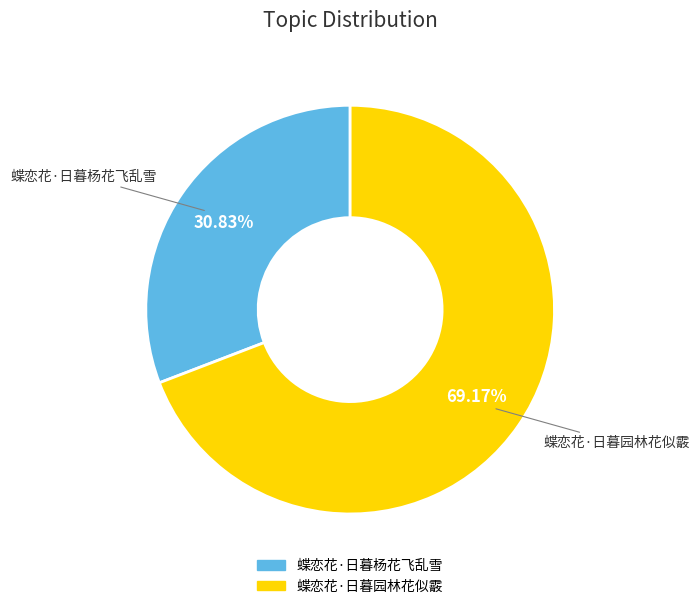

To the nearest percent, what is the combined percentage of 蝶恋花·日暮园林花似霰 and 蝶恋花·日暮杨花飞乱雪?

100%